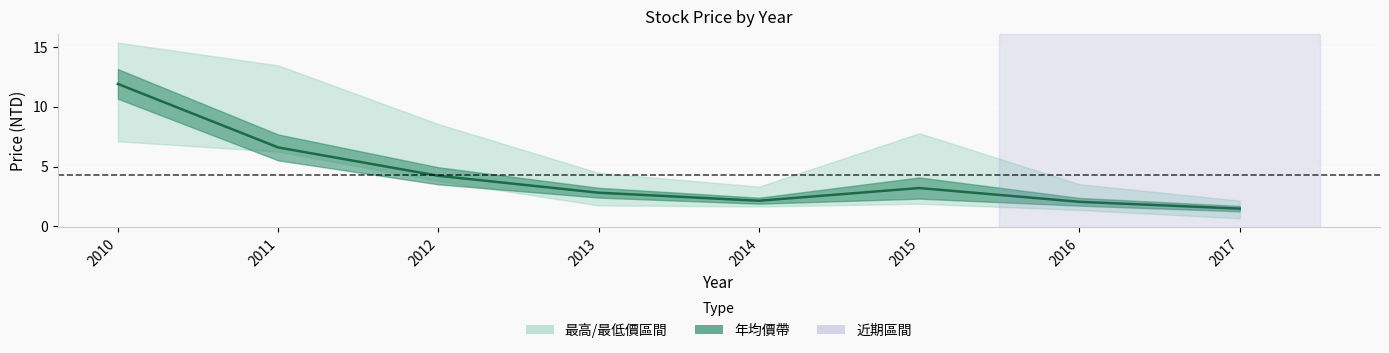

Rank the categories by value from lowest to highest.

2017, 2016, 2014, 2013, 2015, 2012, 2011, 2010